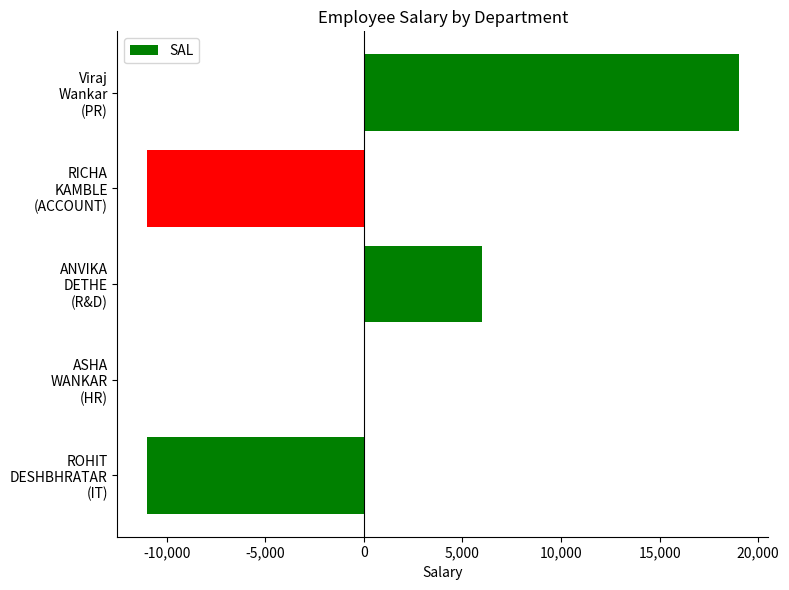

What is the sum of all values?

3000